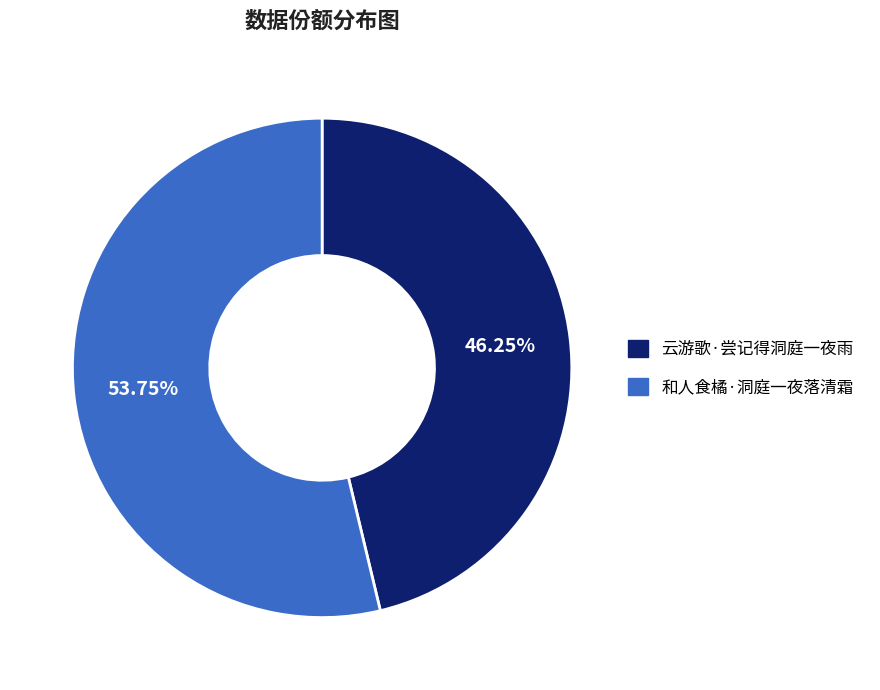

To the nearest percent, what is the average slice percentage?

50%